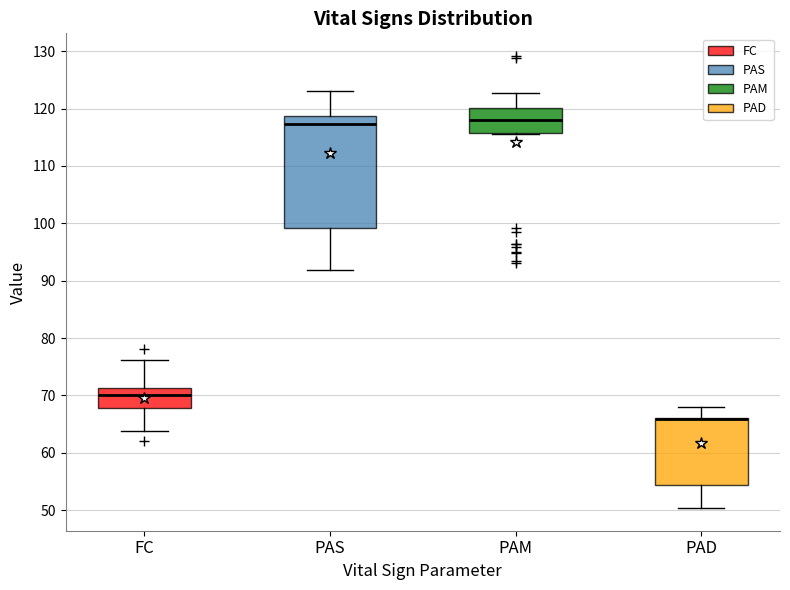

Where is the upper edge of the box for PAS on the y-axis? The values are not printed on the chart, so give them approximately, as read against the axis.

119